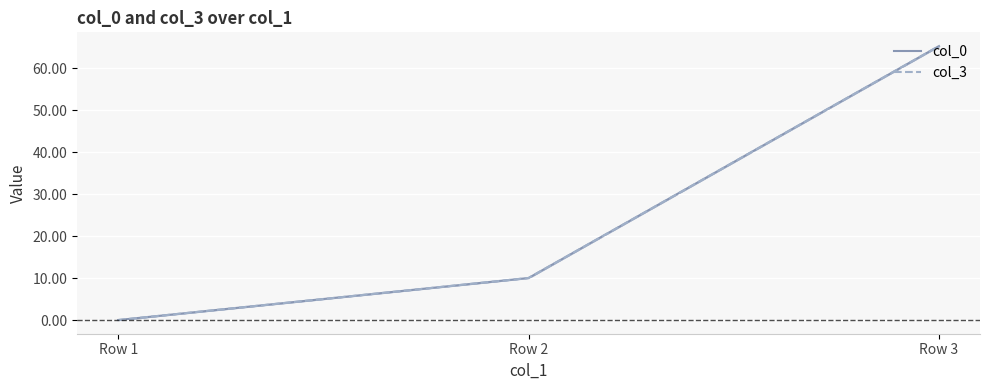

Is it true that col_3 equals 0.0 at Row 1?

True